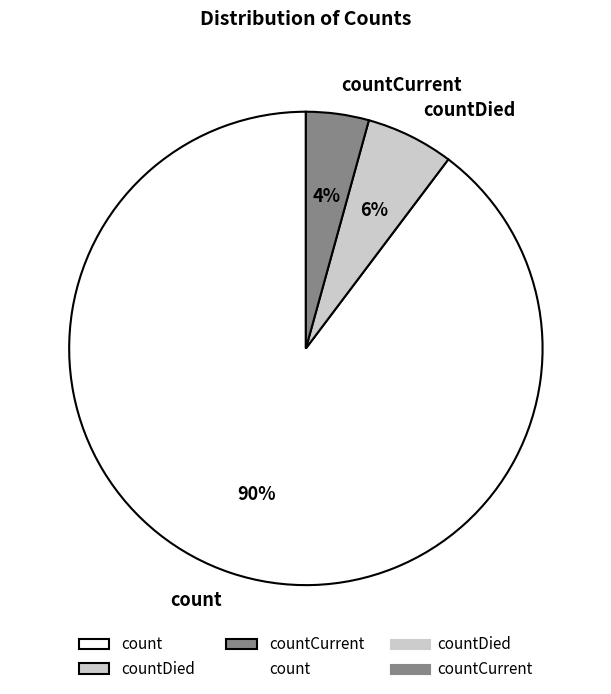

Which category accounts for the majority?

count